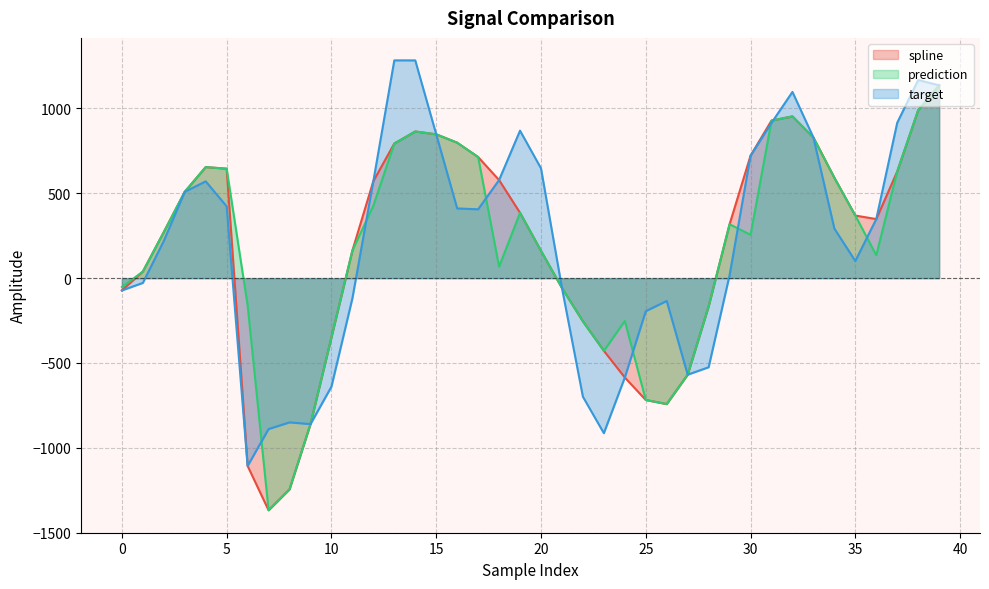

How many intersections are there between prediction and target?

8